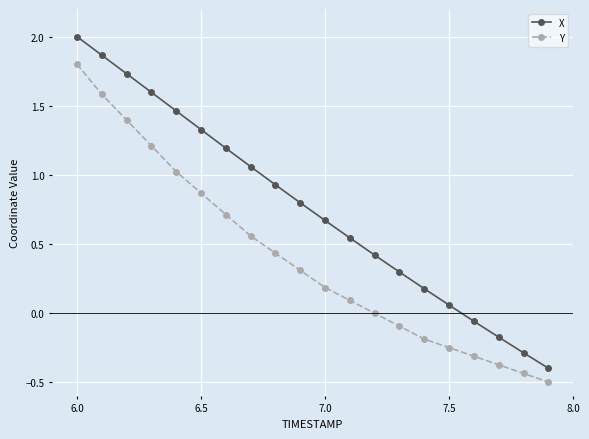

What is the value of the Y point at the 20th from the left?

-0.5